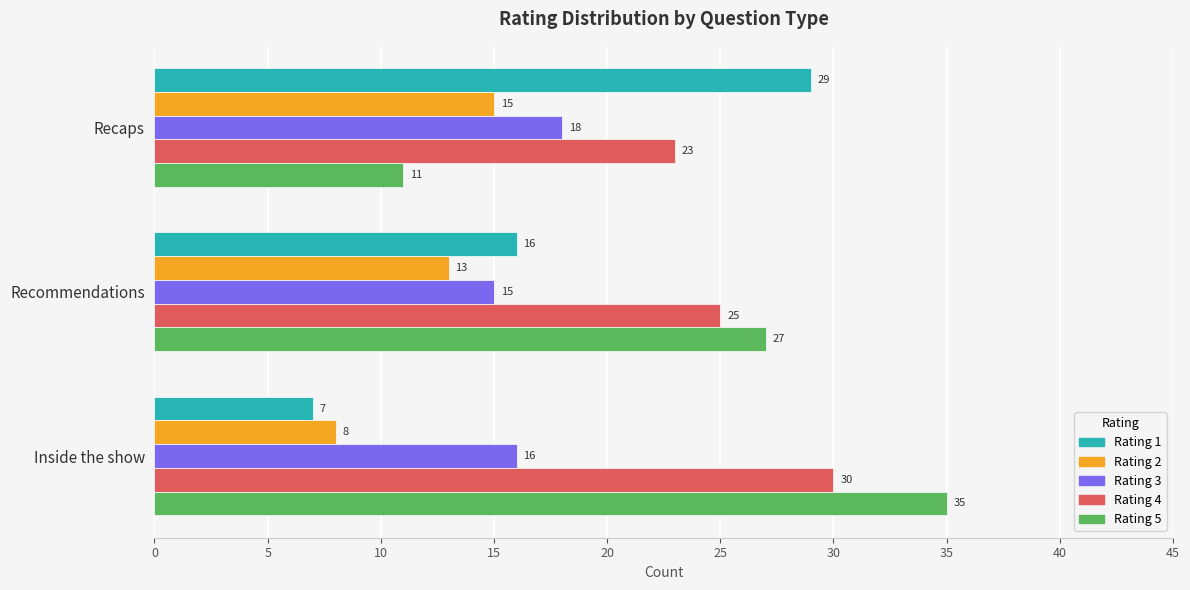

What is the smallest value displayed?

7